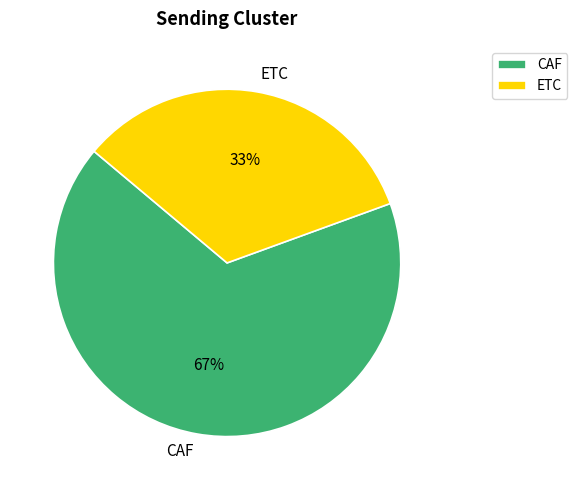

Is it true that ETC is 21% of the pie?

False